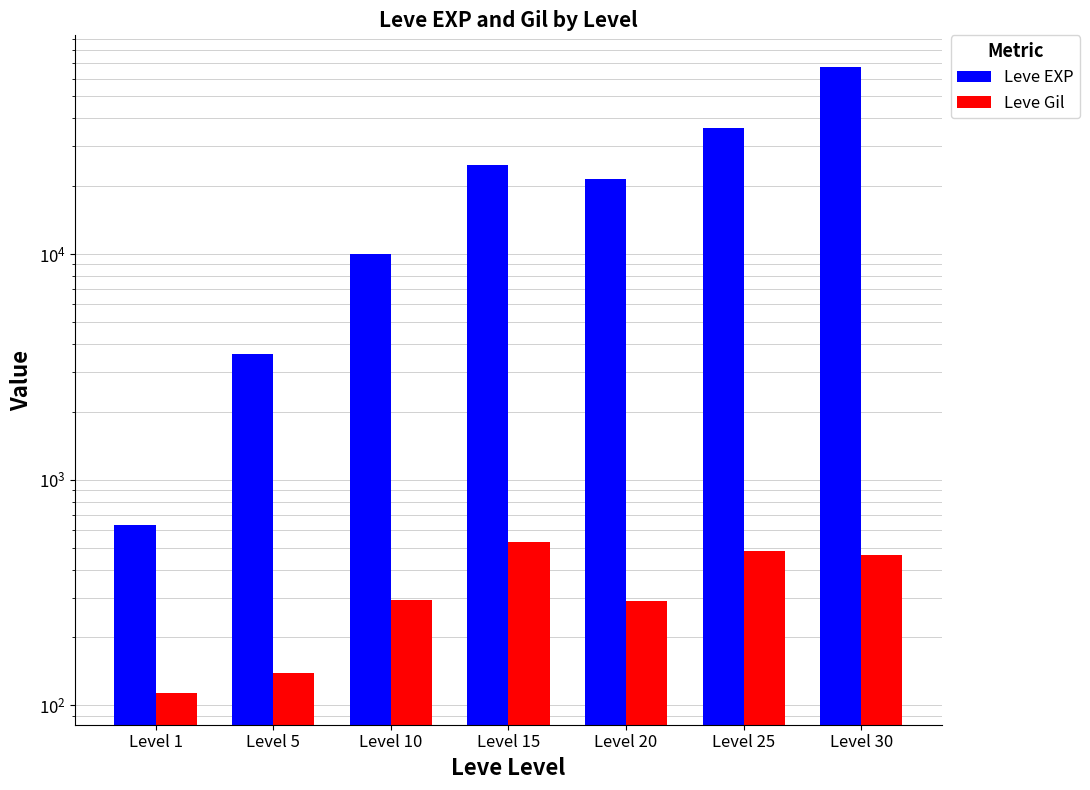

Which has a higher value, Level 20 or Level 25?

Level 25